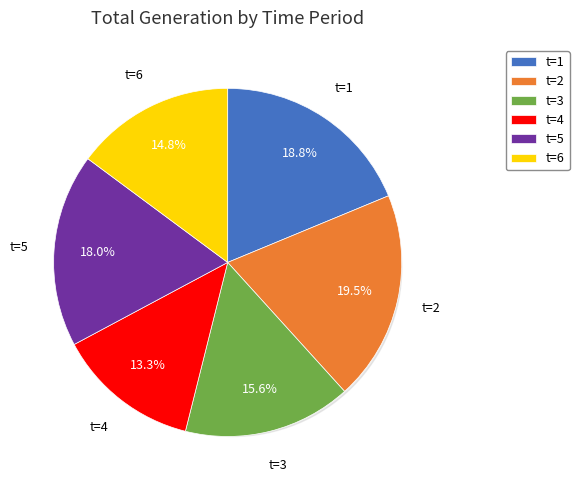

To the nearest percent, what percentage of the pie is t=6?

15%